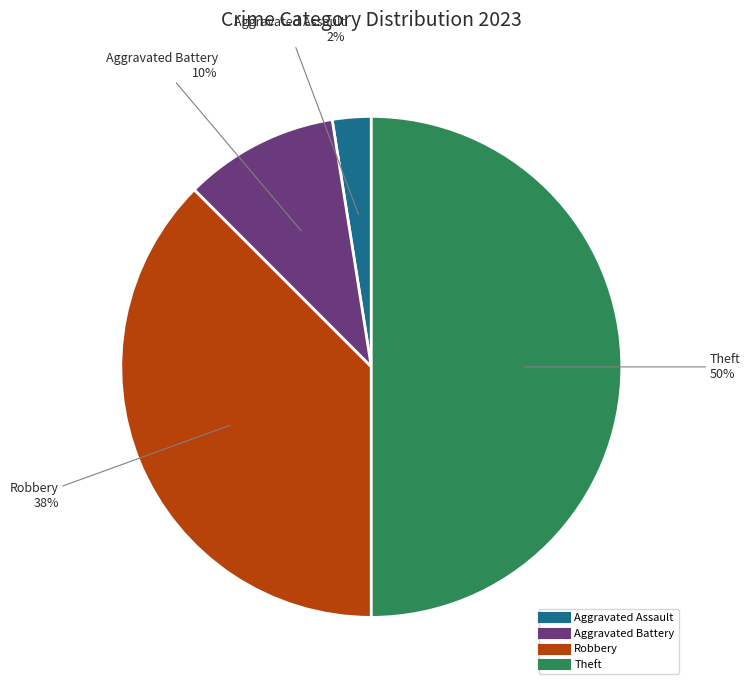

How many slices are in this pie chart?

4